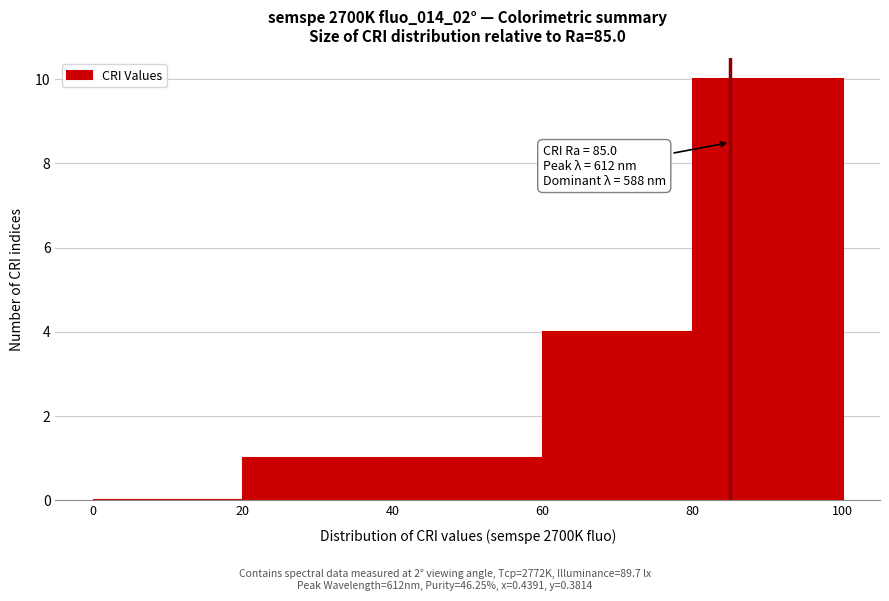

Which range on the x-axis has the tallest bar?

80 to 100